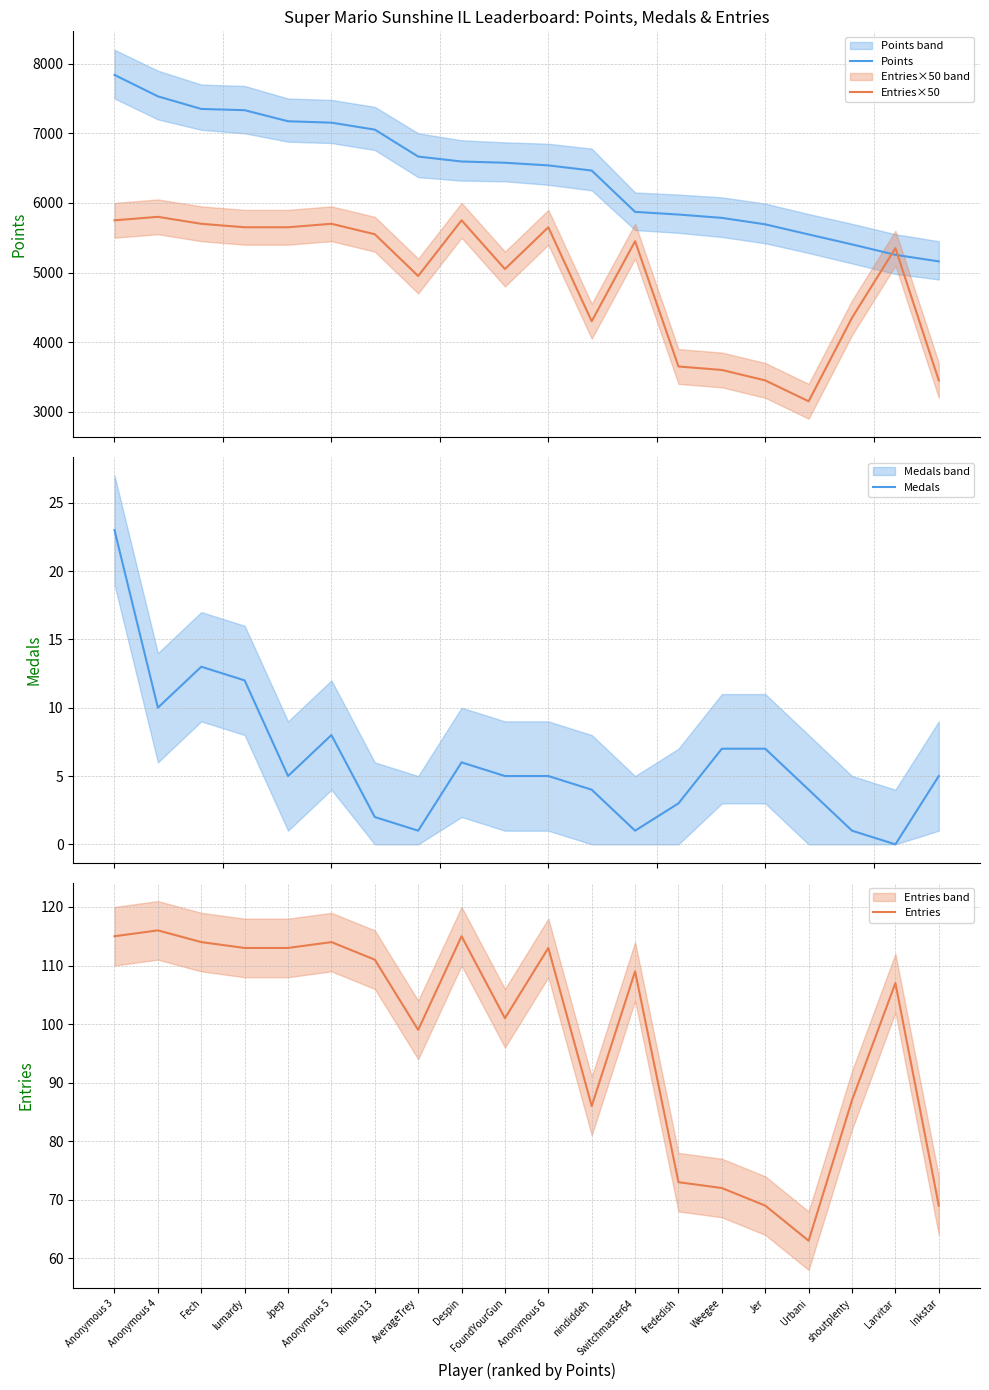

What position from the left is Urbani?

17